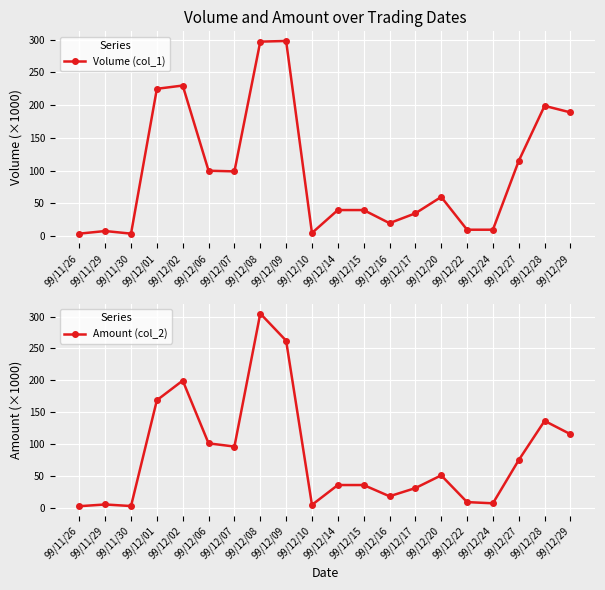

Which series changed the most between 99/12/08 and 99/12/22?

Amount (col_2)